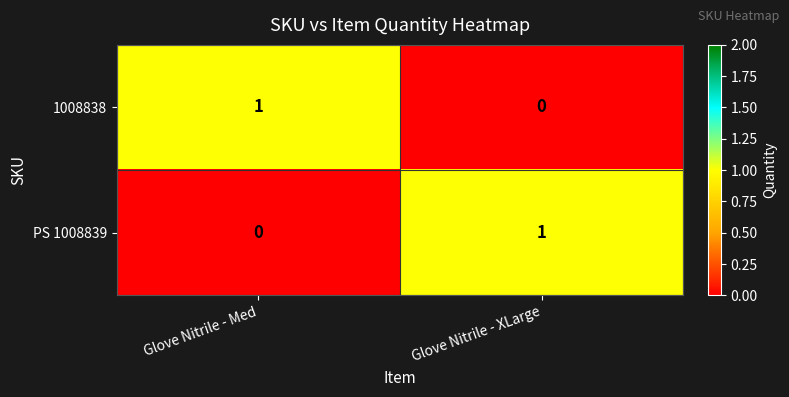

The value of PS 1008839 at Glove Nitrile - Med is 0. True or false?

True